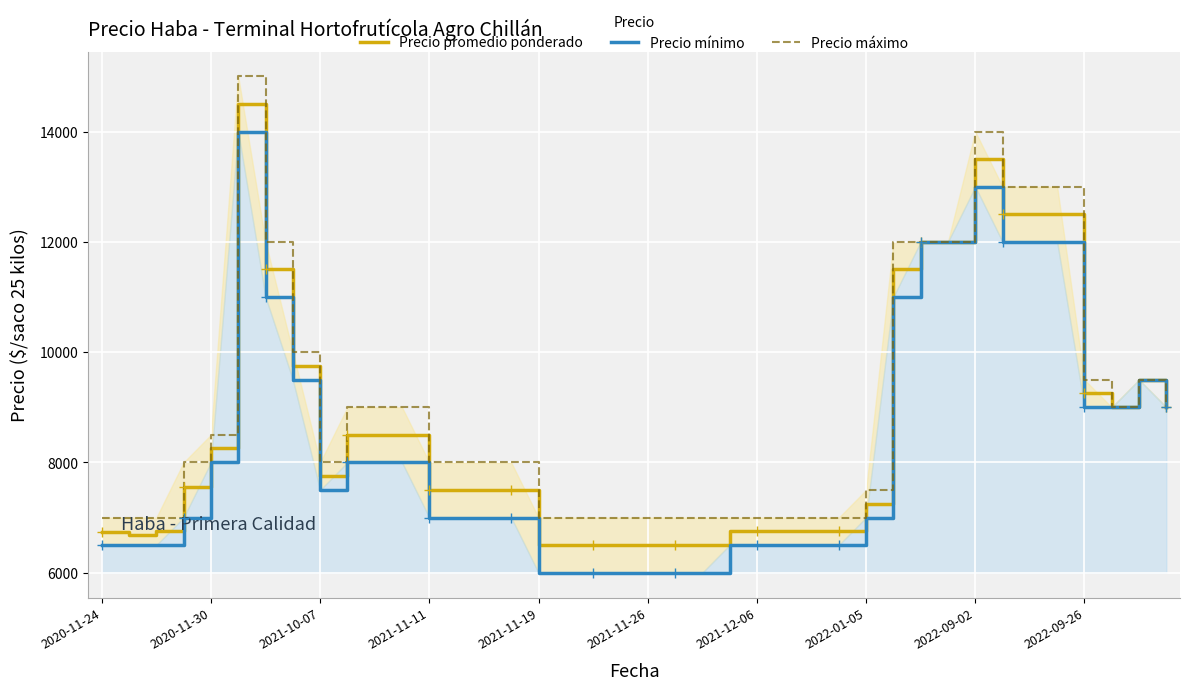

How many lines are shown in the chart?

3